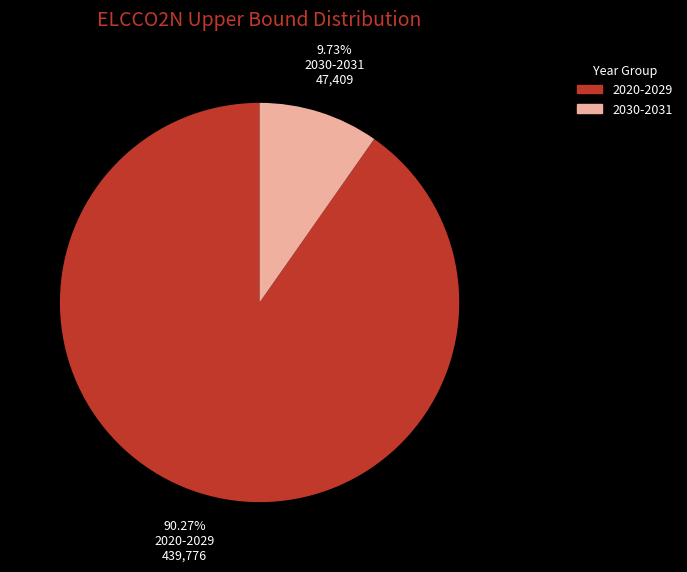

Does any single category account for the majority?

Yes